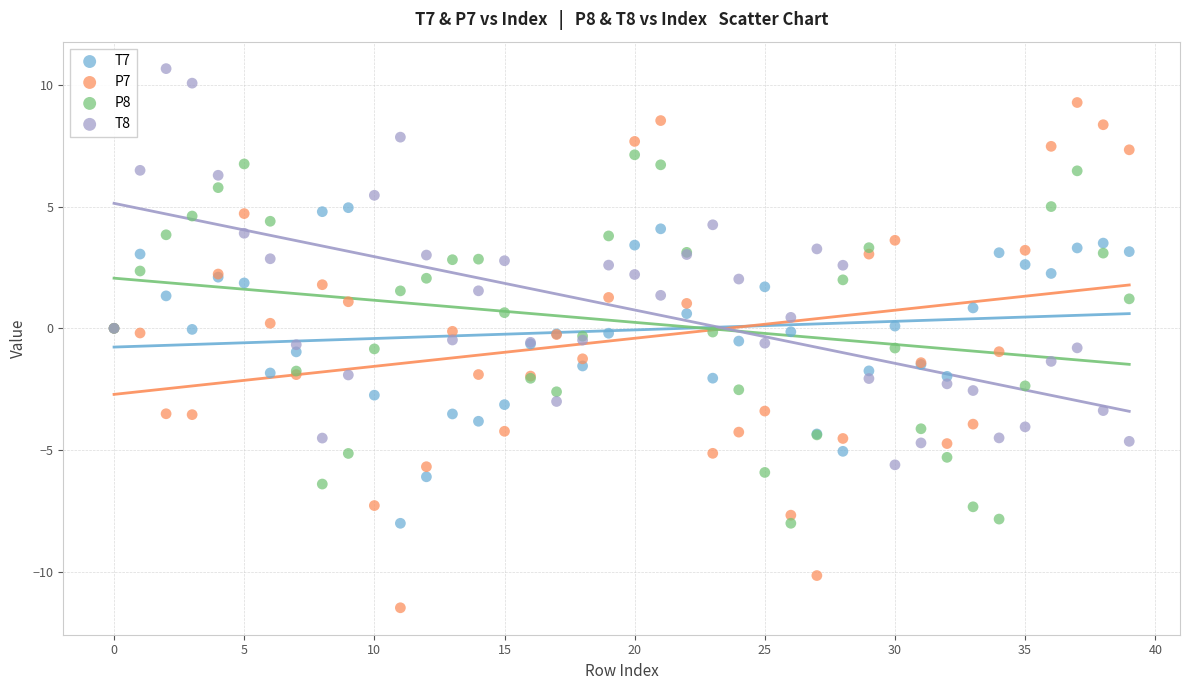

What are all the series names shown in the legend?

T7, P7, P8, T8